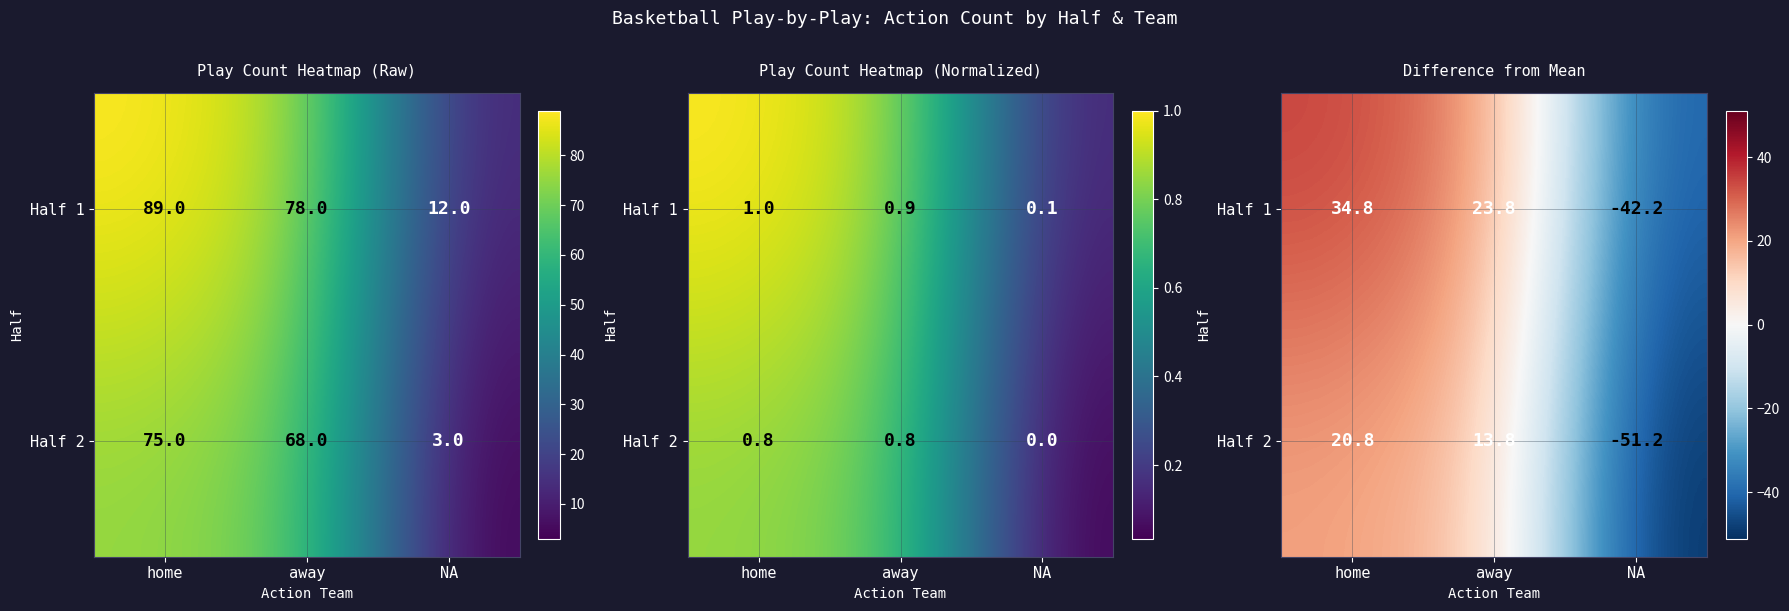

Which series has the largest total across all categories?

Half 1